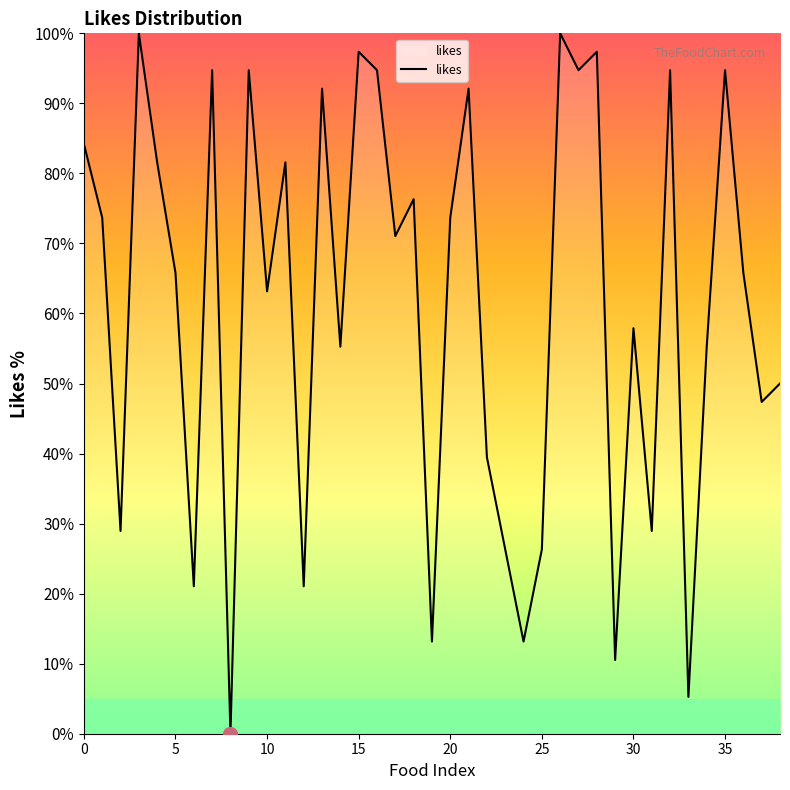

What is the difference between the maximum and minimum values?

100.0